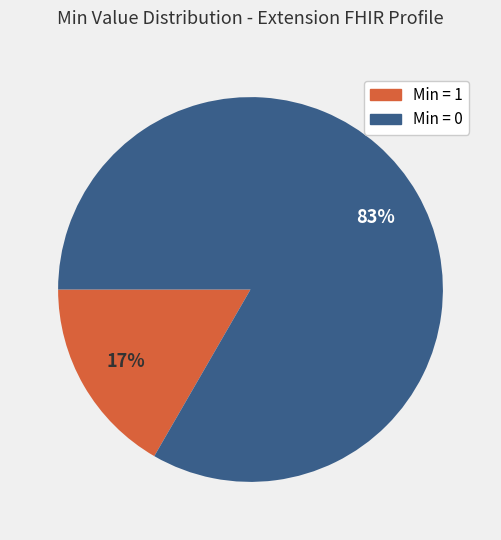

Combined, do Min = 1 and Min = 0 account for over 50%?

Yes